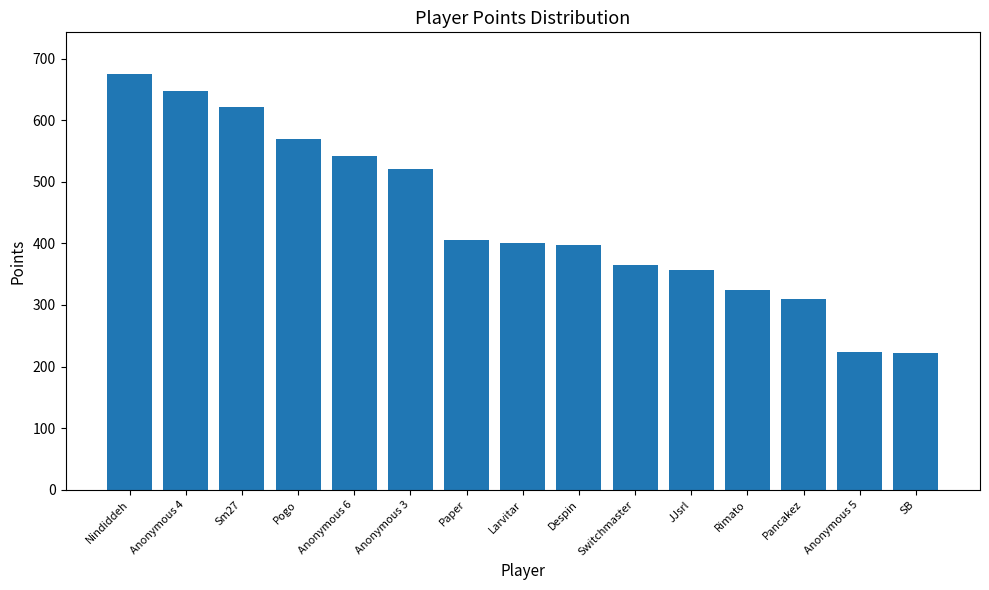

What is the minimum value shown in the chart?

222